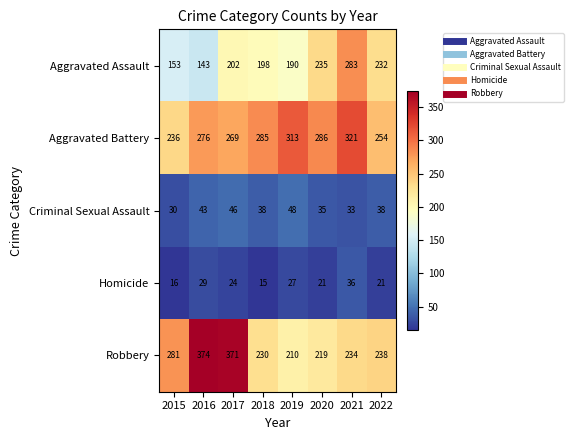

Count the number of categories in the chart.

8